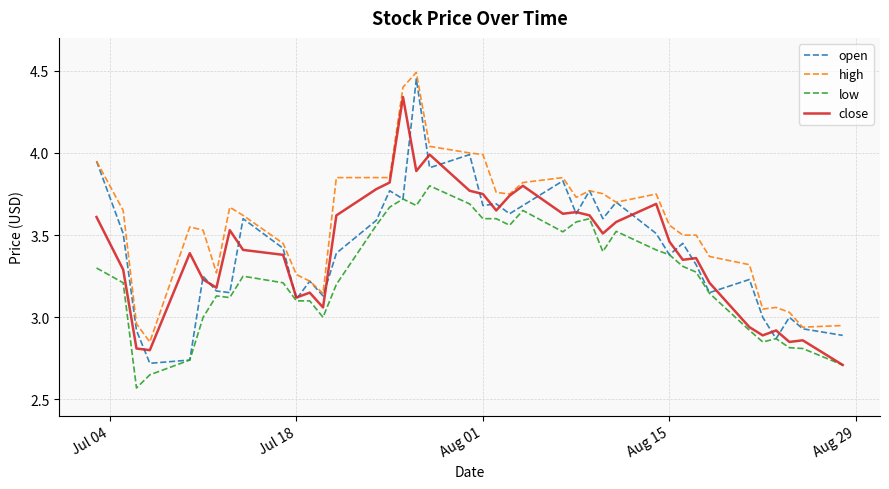

Which series has the largest total across all categories?

high